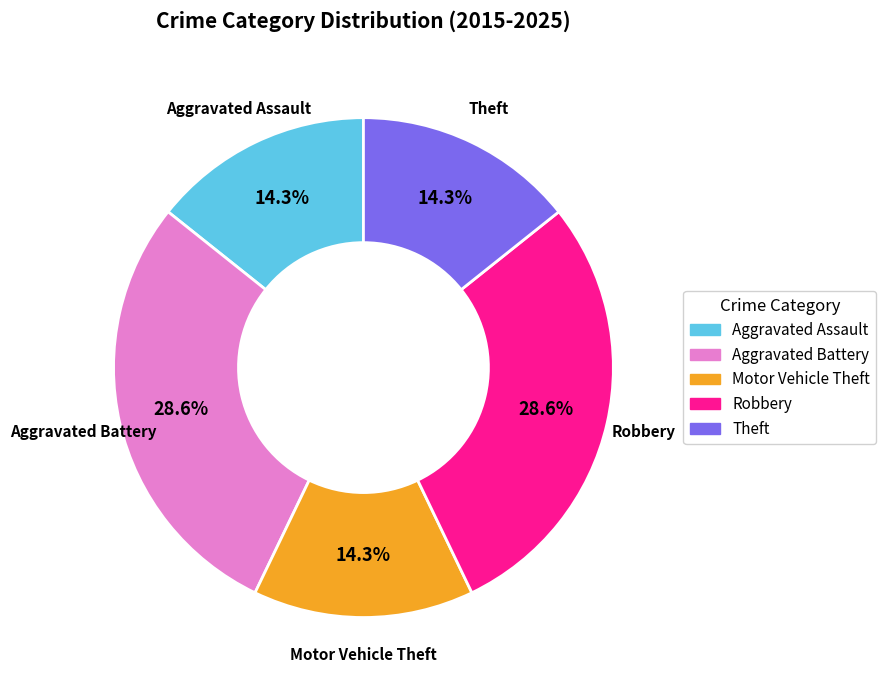

To the nearest percent, what percentage of the pie is Robbery?

29%